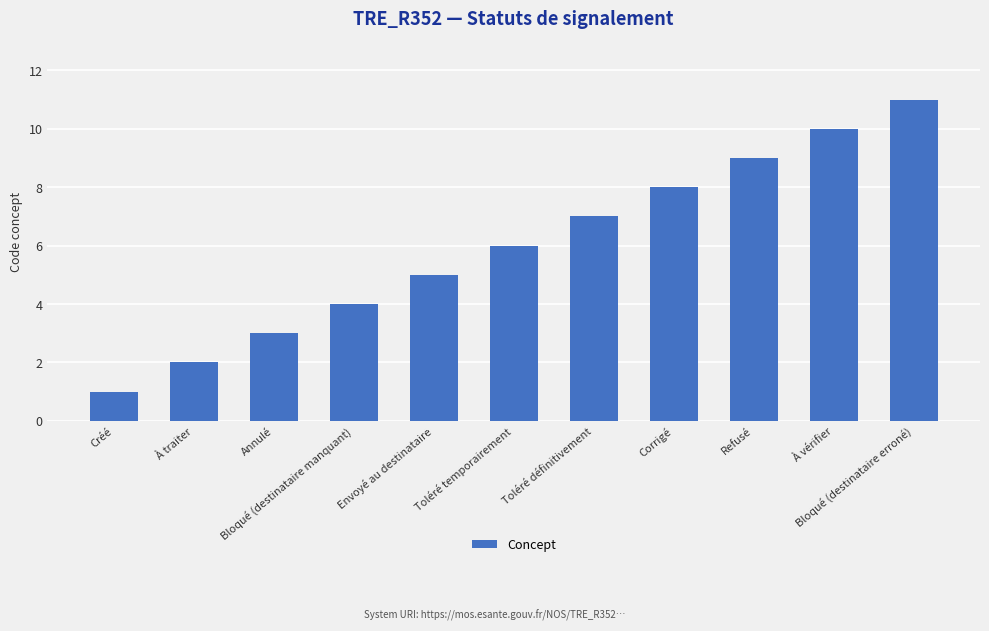

Reading right to left, what are all the values shown in this chart?

11	10	9	8	7	6	5	4	3	2	1